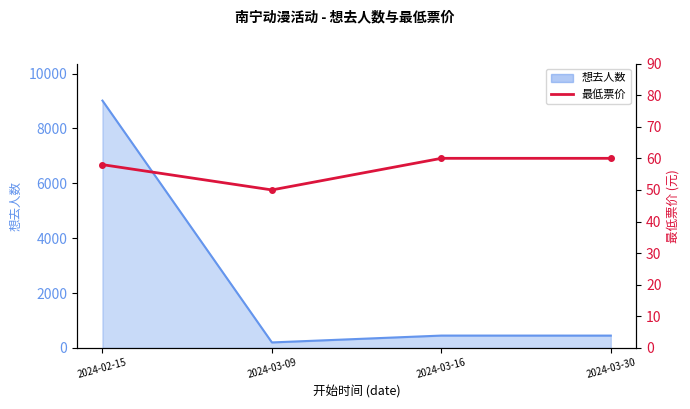

At which label is the value closest to 55?

2024-02-15